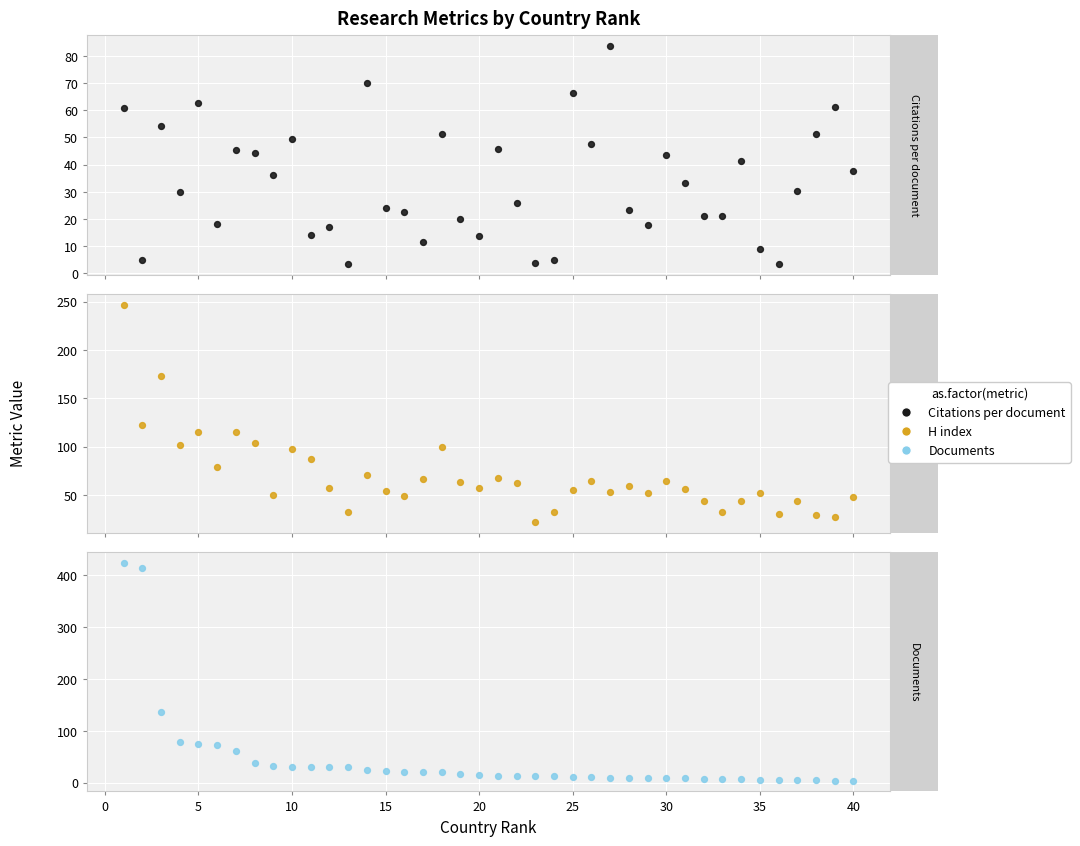

Which series contains the lowest Y value?

Citations per document